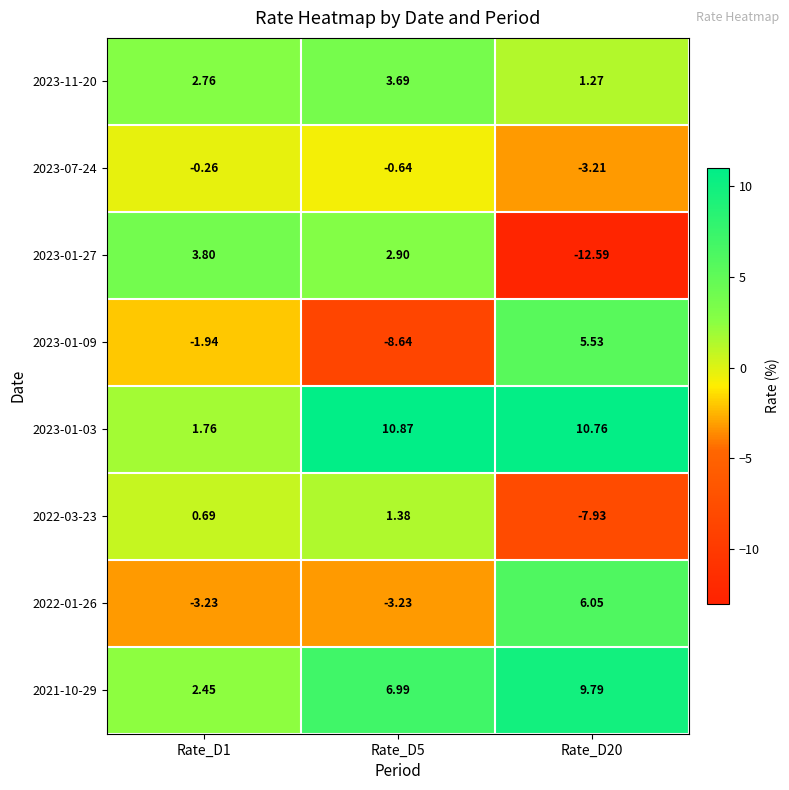

Is the value of 2023-01-27 at Rate_D5 greater than the value of 2021-10-29 at Rate_D1?

Yes